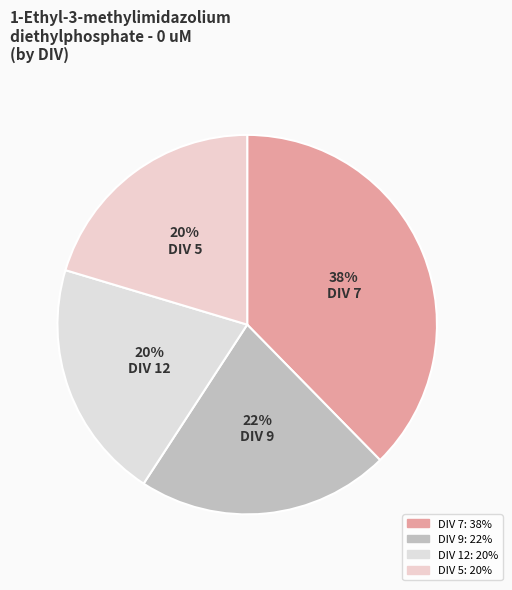

Count the number of slices in the pie.

4